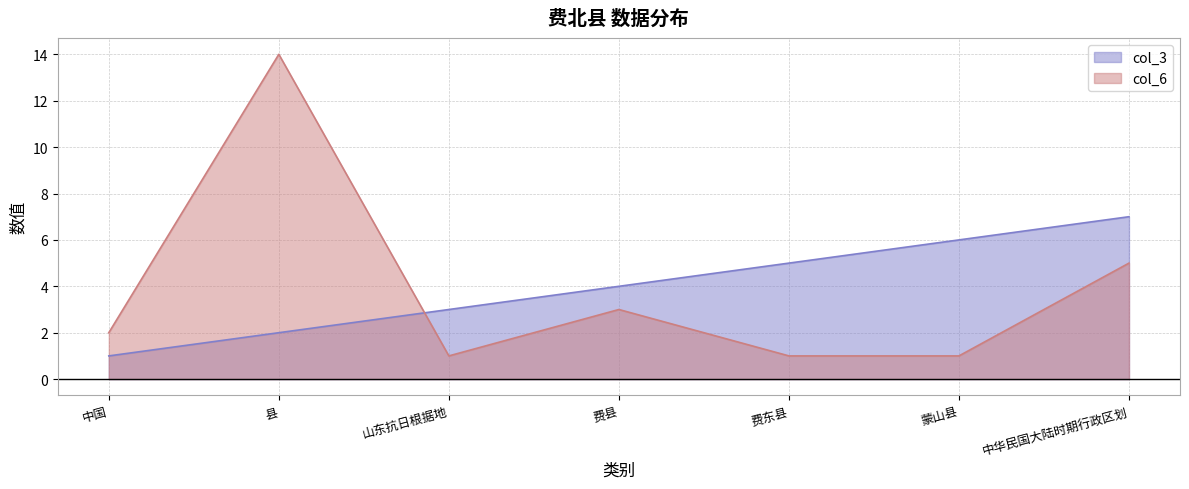

What is the maximum value for col_3?

7